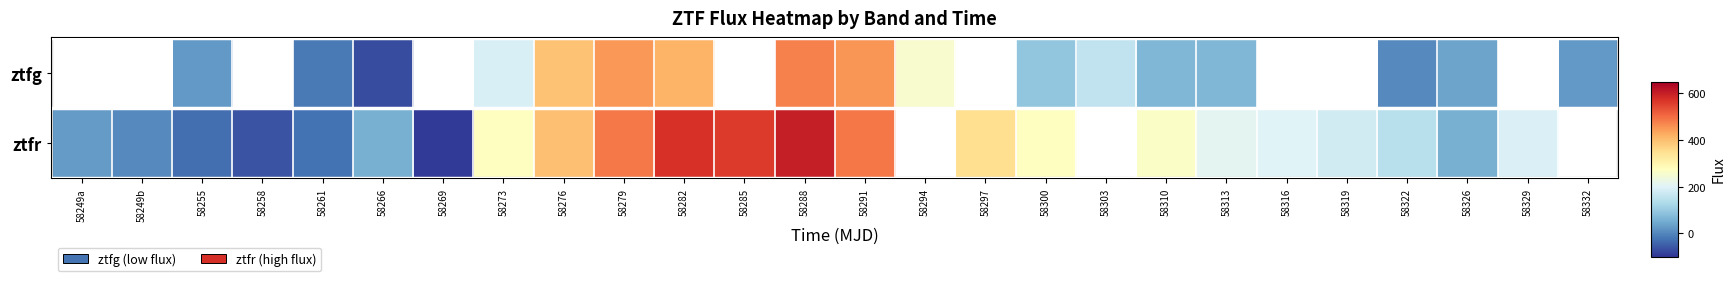

Which label corresponds to the largest value in the chart?

58288